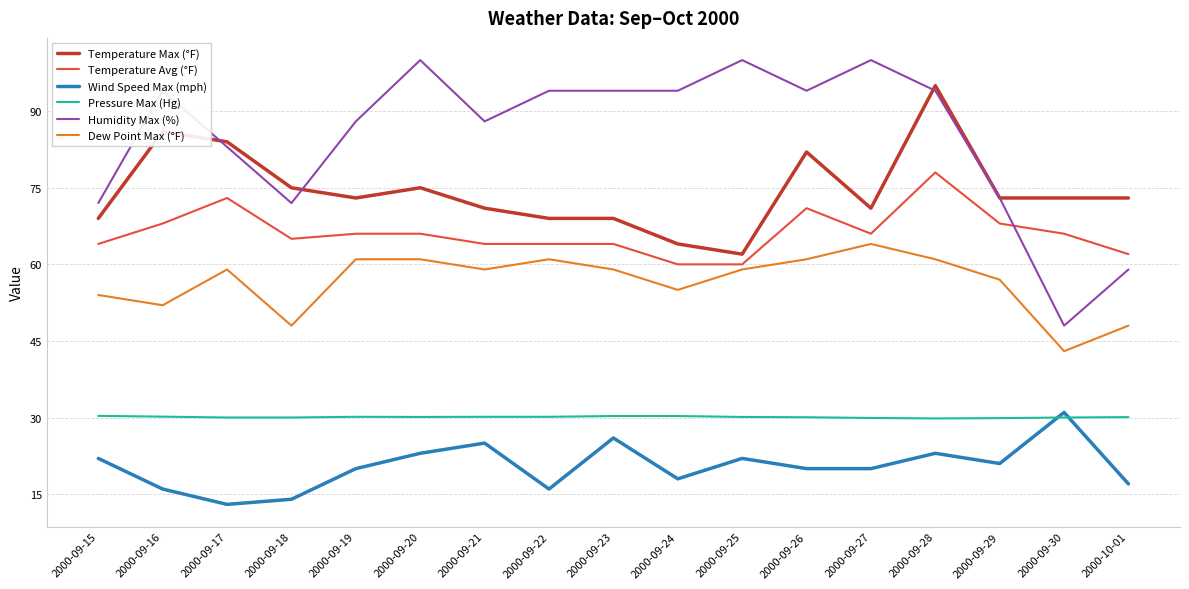

Is this an area chart (filled region under the line)?

No